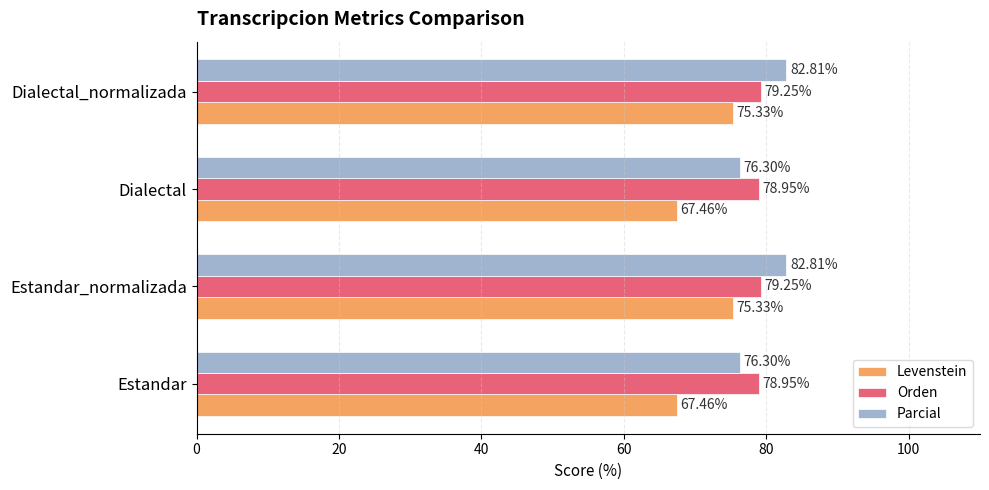

What is the difference between the maximum and minimum values in the Orden series?

0.3